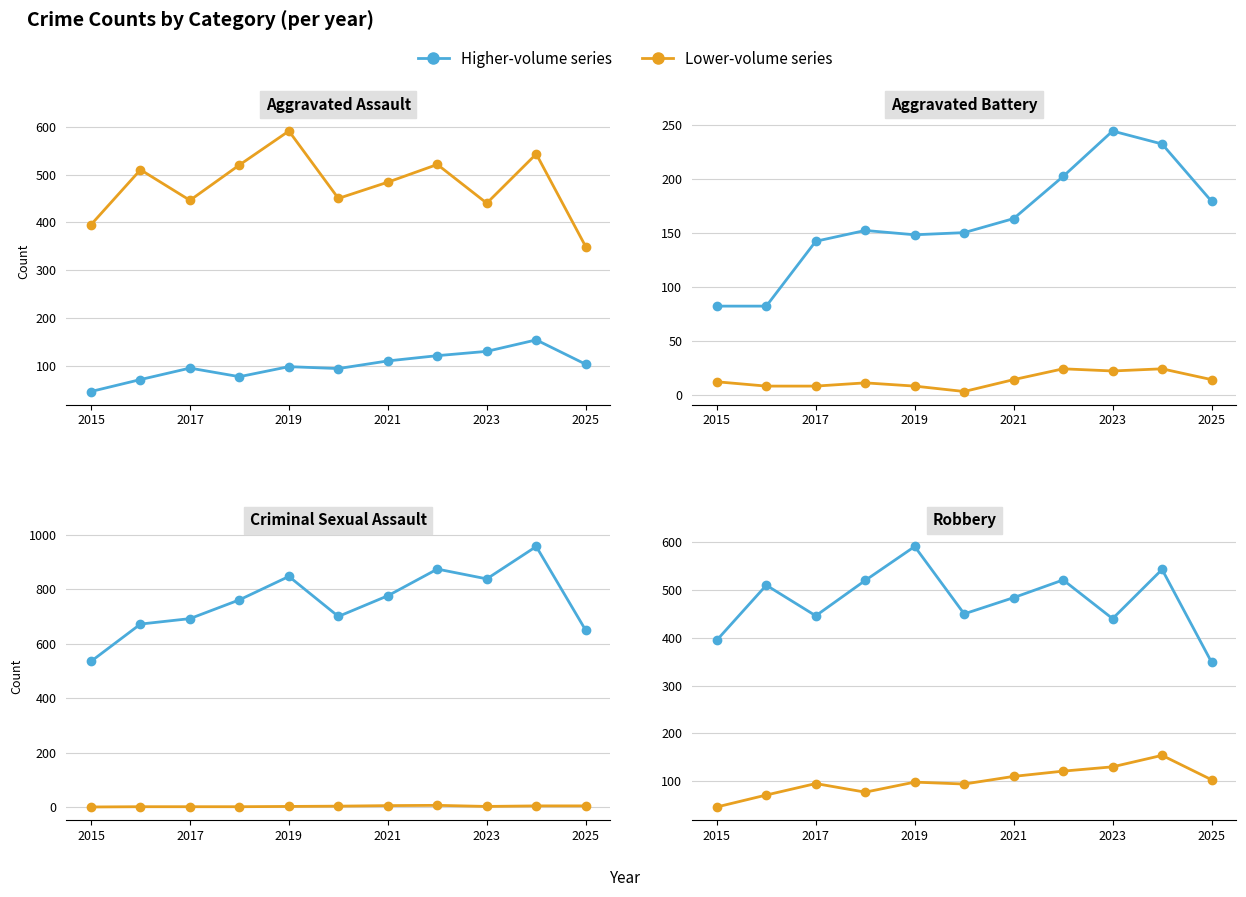

What is the sum of all Aggravated Battery values?

1776